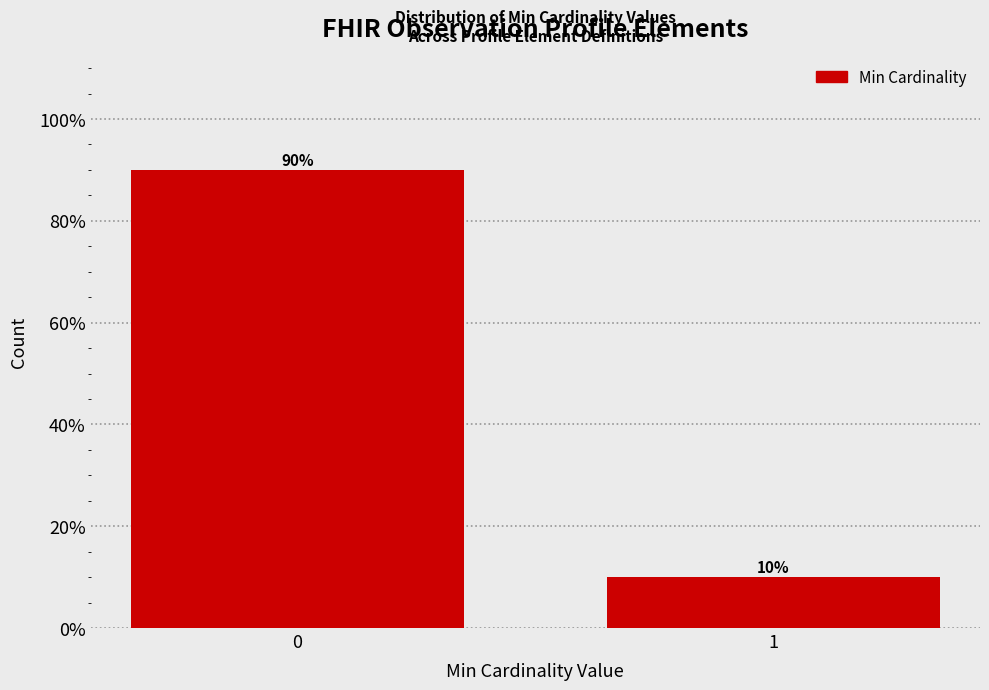

Reading right to left, transcribe all the data shown in this chart.

10	90